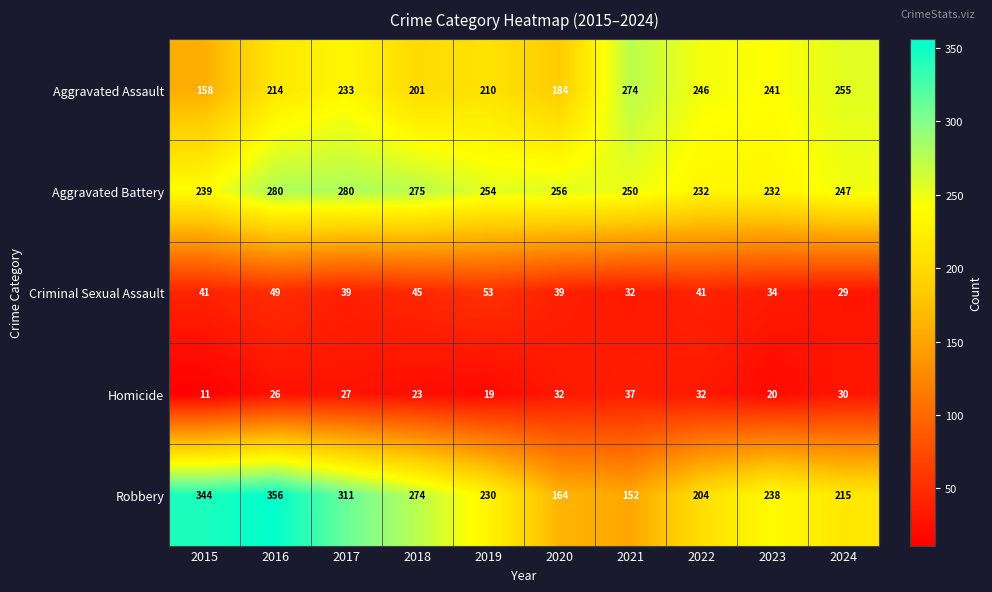

Which series has the largest total across all categories?

Aggravated Battery